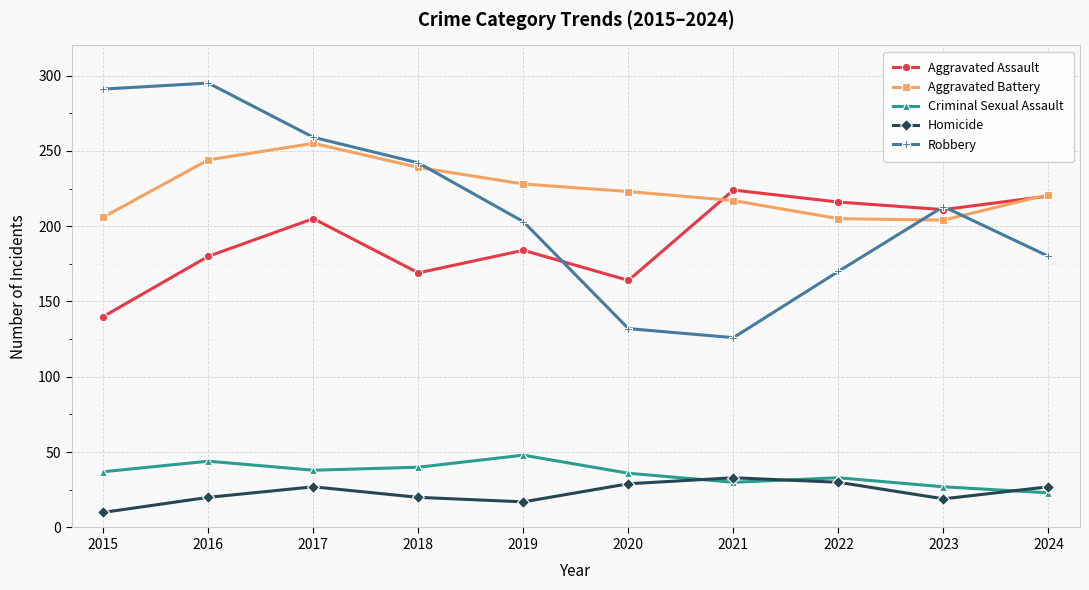

What is the total value across all series at 2019?

680